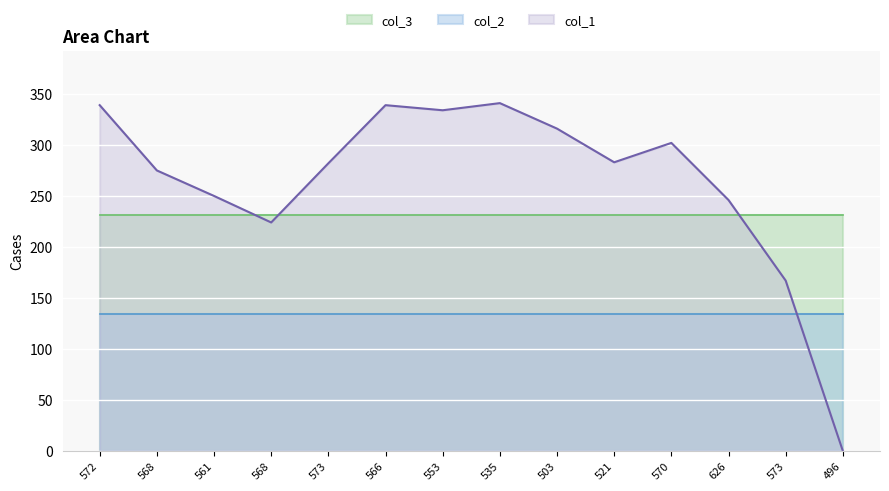

Which series has the widest spread of values?

col_1